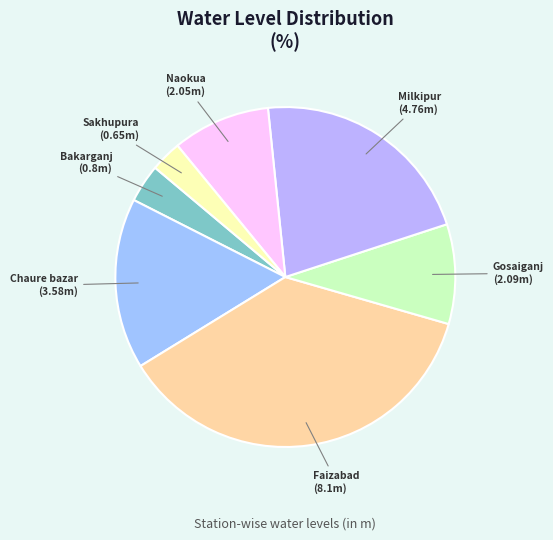

Is the sum of Faizabad and Gosaiganj greater than half?

No